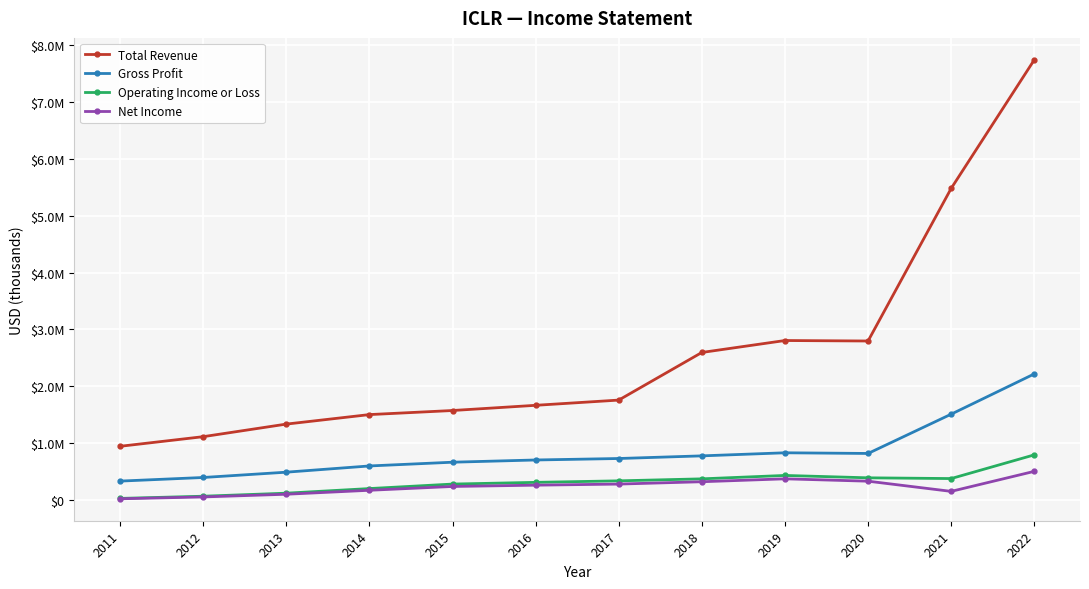

At which category is the sum across all series the highest?

2022